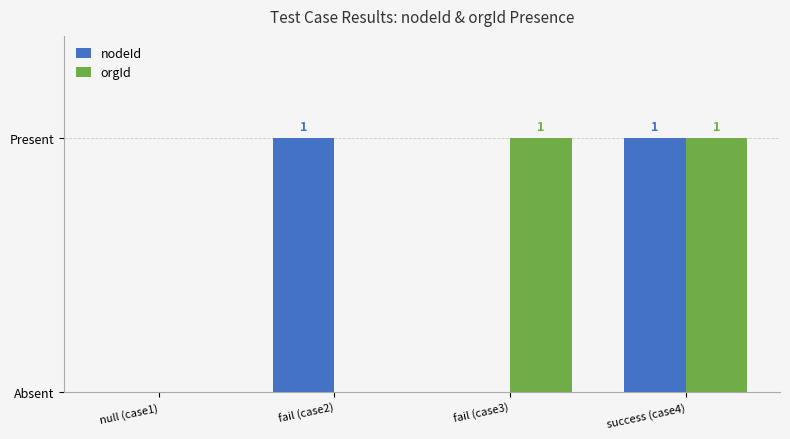

What are all the series names shown in the legend?

nodeId, orgId